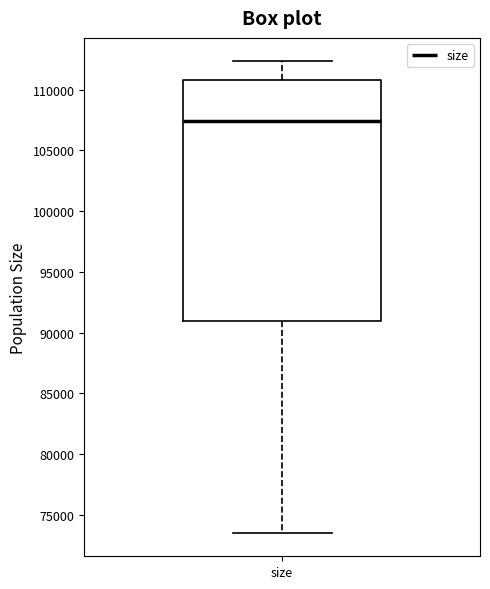

Transcribe this box plot: give where the median line is, the range the box spans, and where the two whiskers end, as read against the y-axis. The values are not printed on the chart, so give them approximately, as read against the axis.

median 107500, box 91000 to 111000, whiskers 73500 to 112500